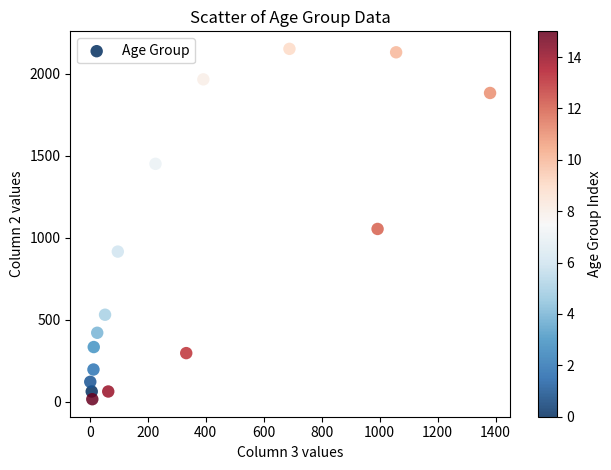

What Y value in the scatter plot is closest to 1083?

1053